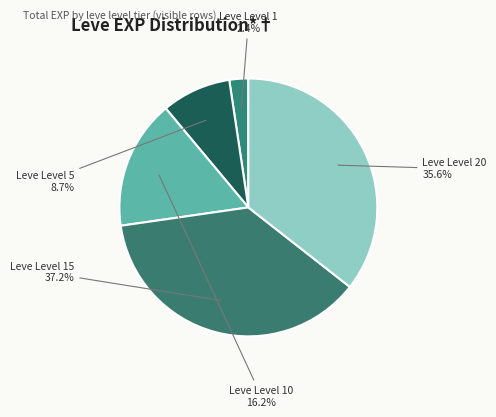

What percentage is the Leve Level 1 slice, to the nearest percent?

2%